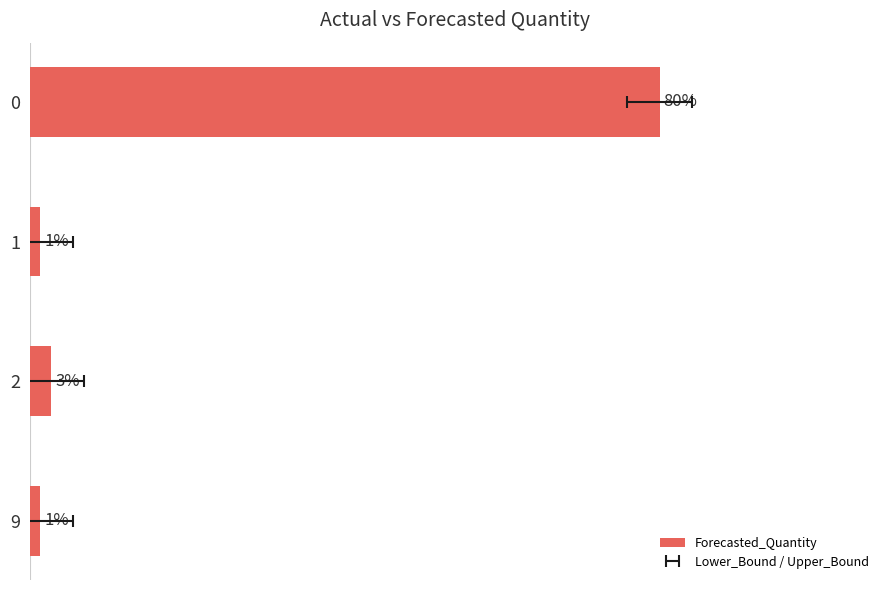

What is the greatest value displayed?

79.7